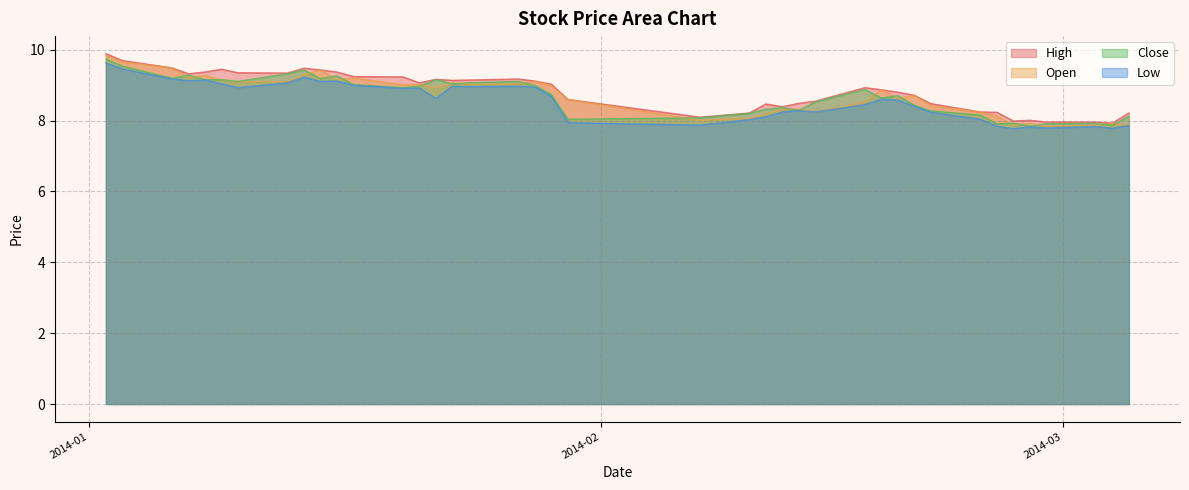

Which series has the largest range (max minus min)?

Open